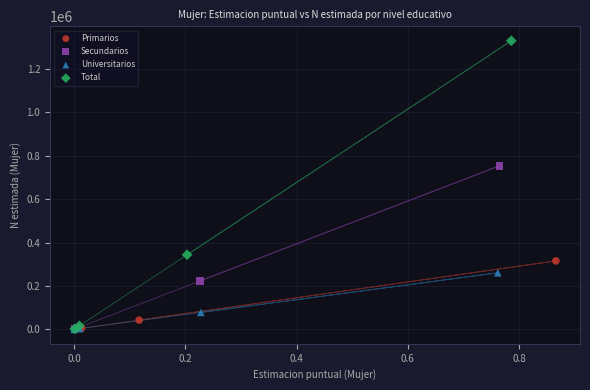

What are all the series names shown in the legend?

Primarios, Secundarios, Universitarios, Total